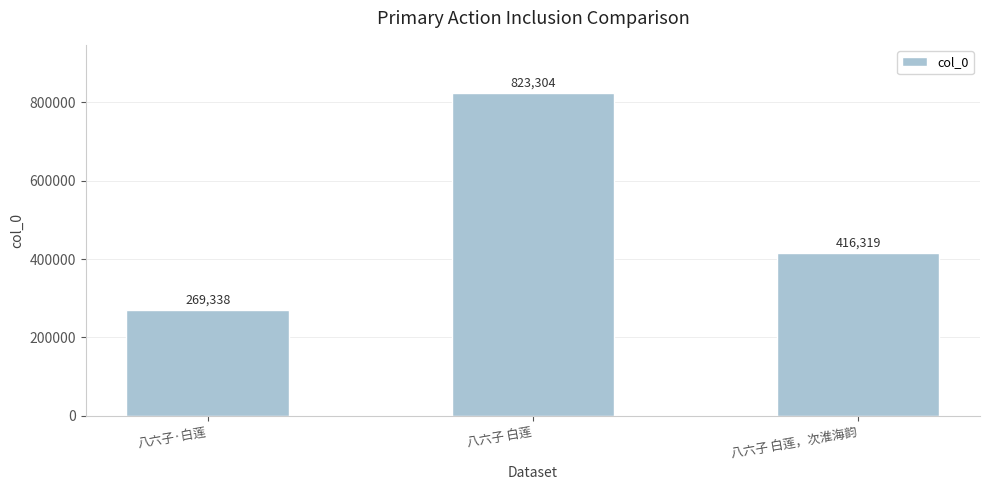

What is the label of the 2nd bar from the right?

八六子 白莲